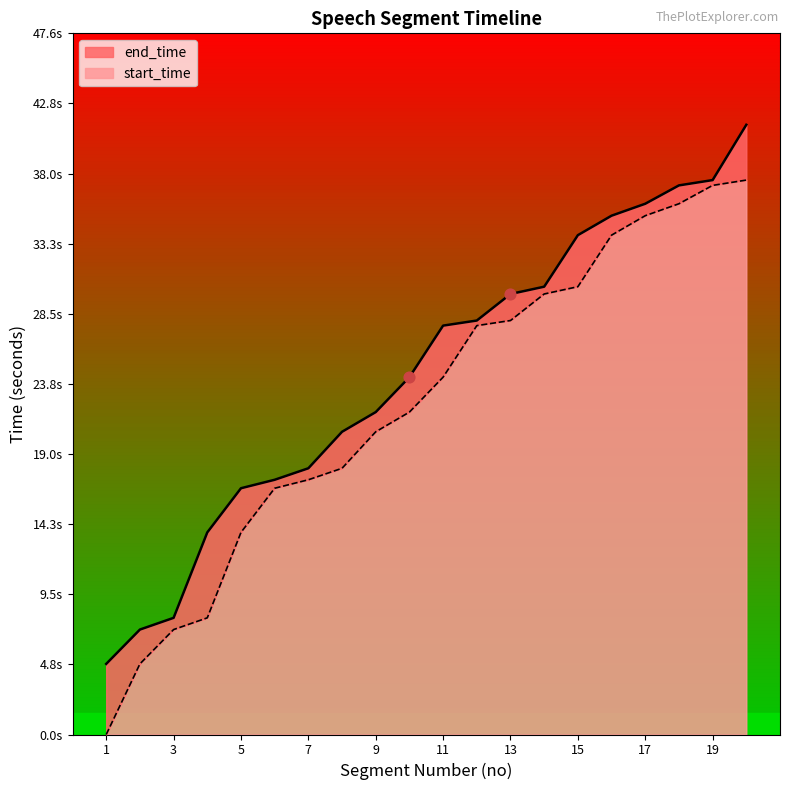

Is the value of start_time at 5 greater than the value of end_time at 1?

Yes